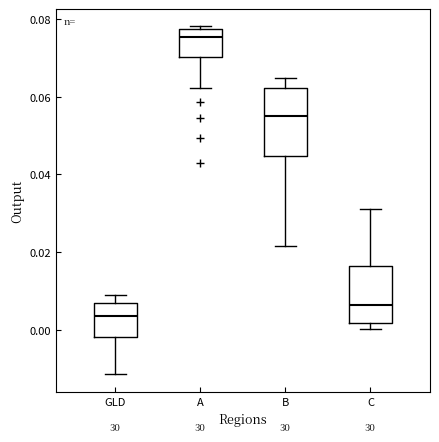

Which box's median line is the highest?

A